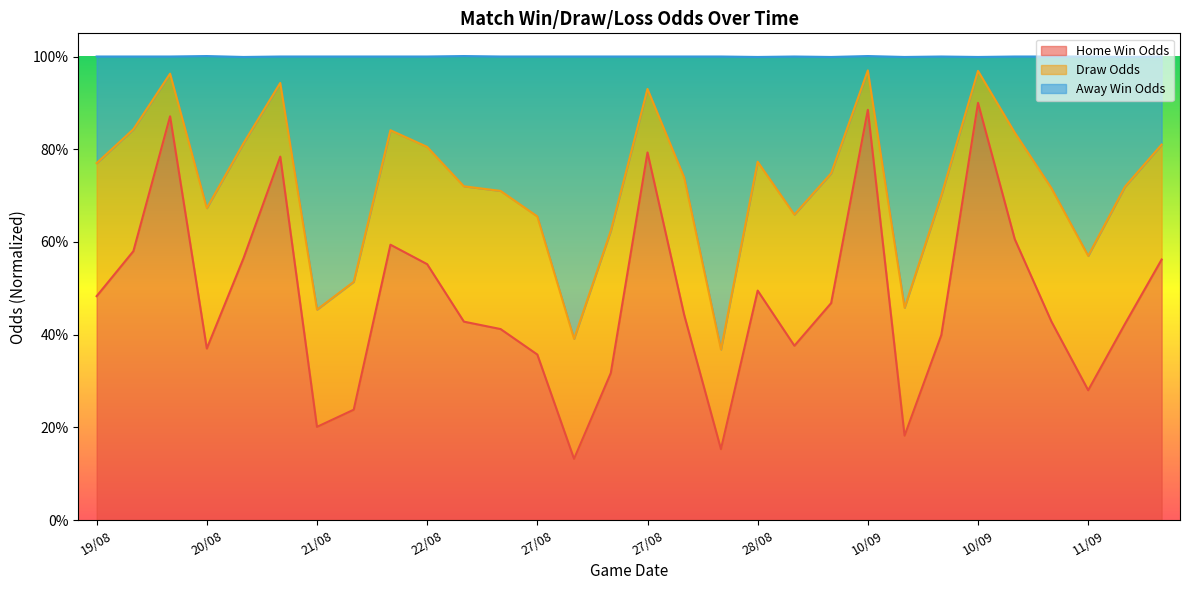

What is the label of the 24th point from the left?

10/09